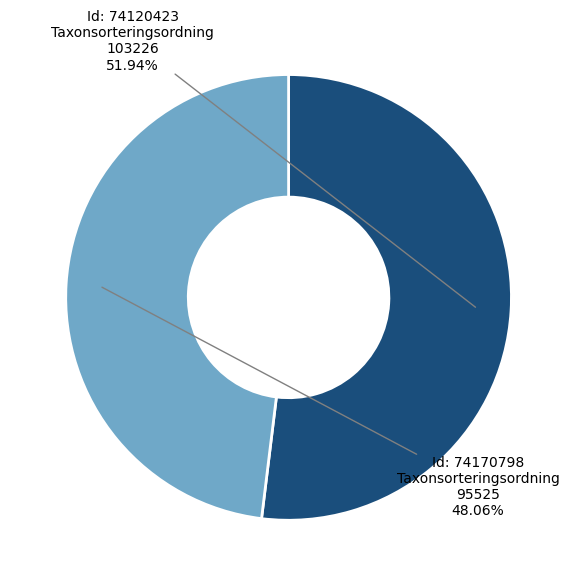

Which slice is the largest?

Id: 74120423